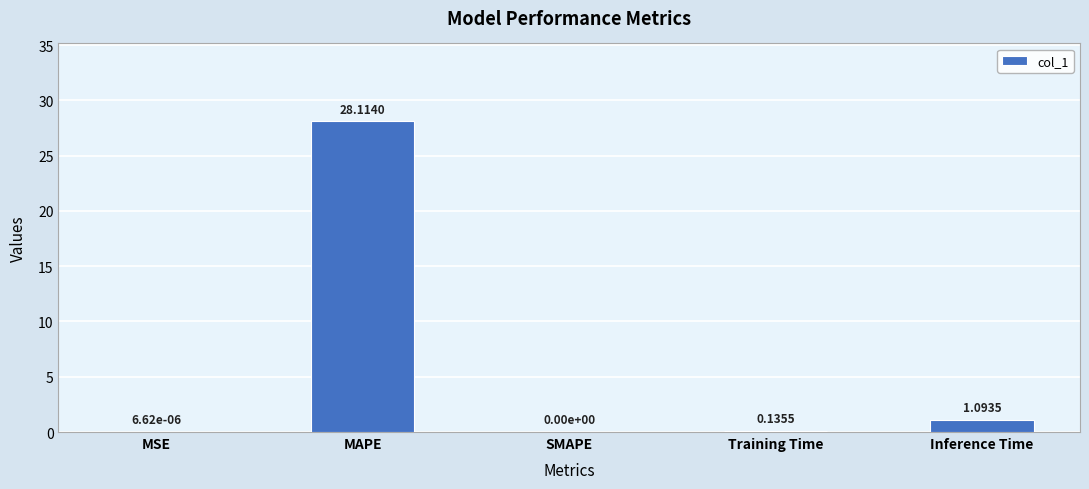

At which label is the value closest to 14?

Inference Time